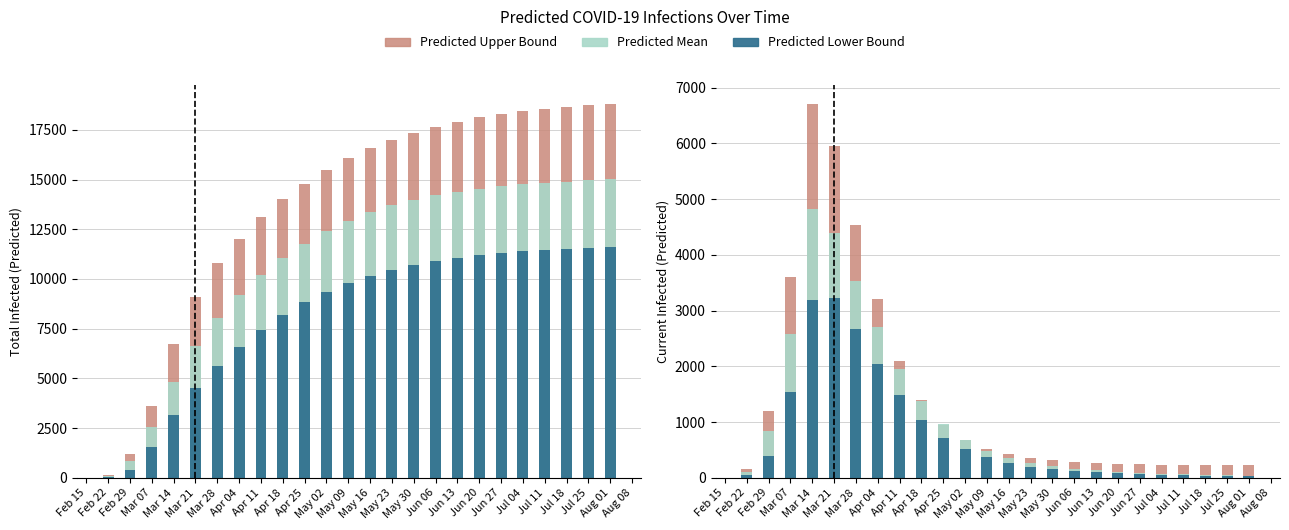

Is it true that predicted upper equals 2476 at Apr 18?

False